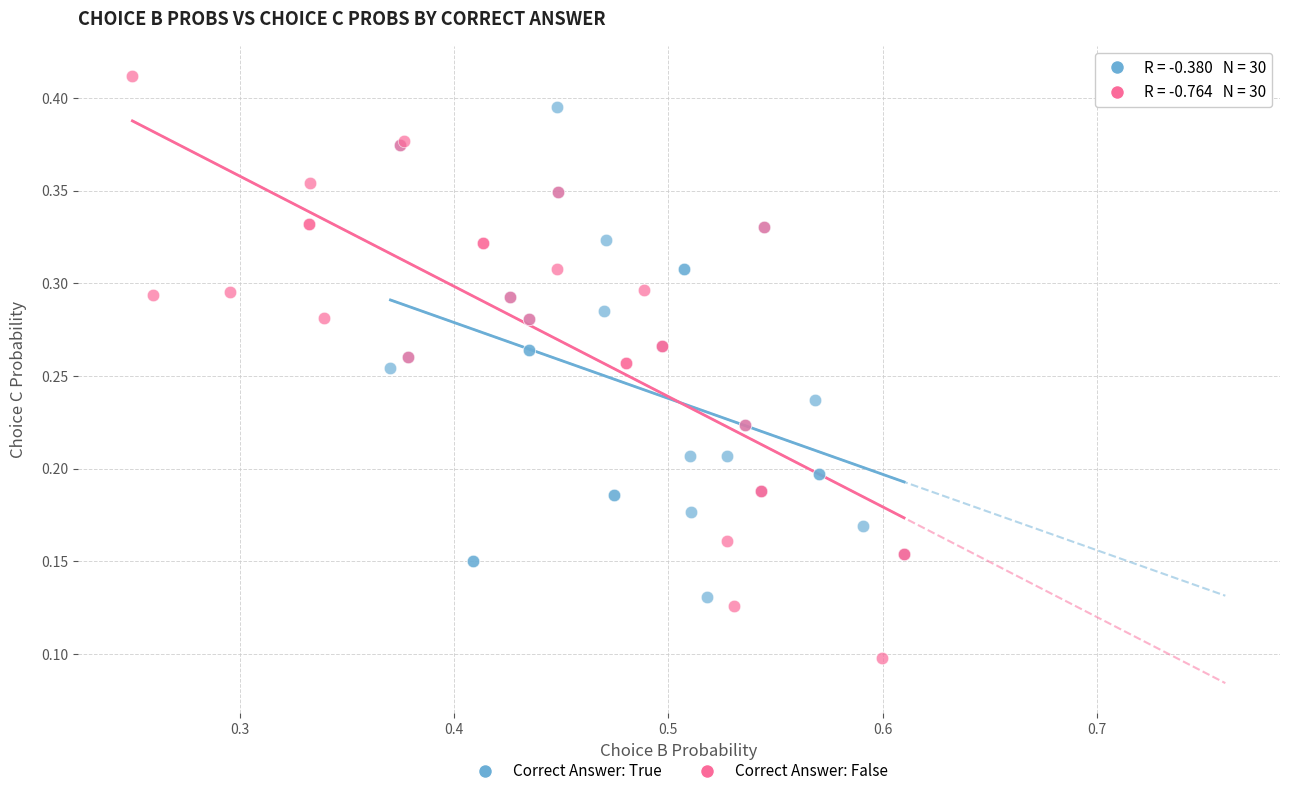

Which series contains the lowest Y value?

Correct Answer: False